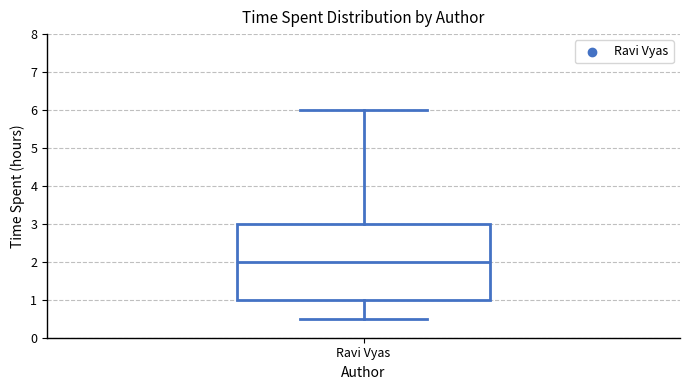

Transcribe this box plot: give where the median line is, the range the box spans, and where the two whiskers end, as read against the y-axis. The values are not printed on the chart, so give them approximately, as read against the axis.

median 2.0, box 1.0 to 3.0, whiskers 0.5 to 6.0